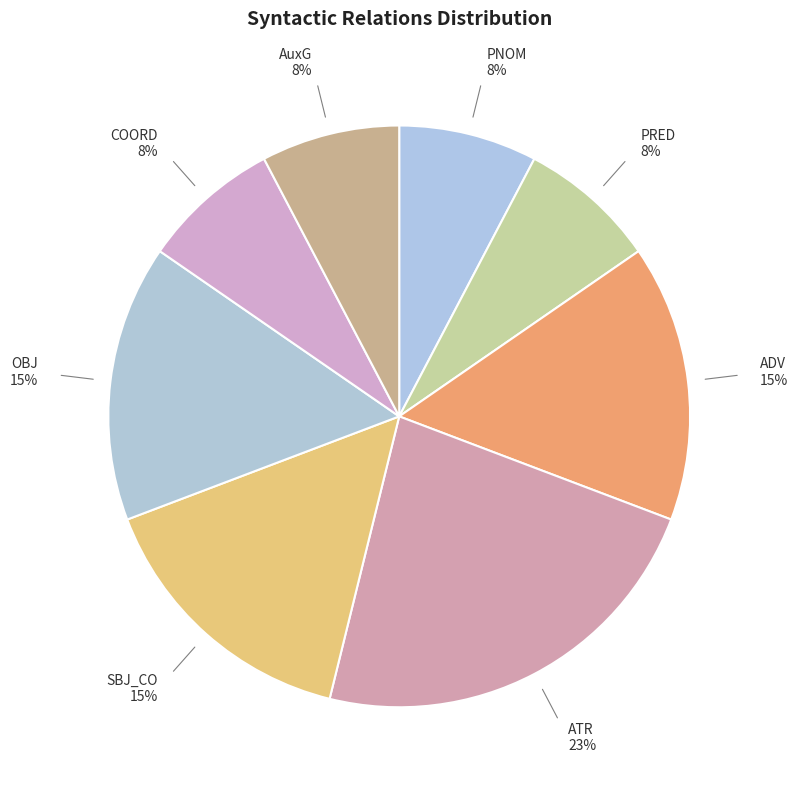

What percentage is the ADV slice, to the nearest percent?

15%